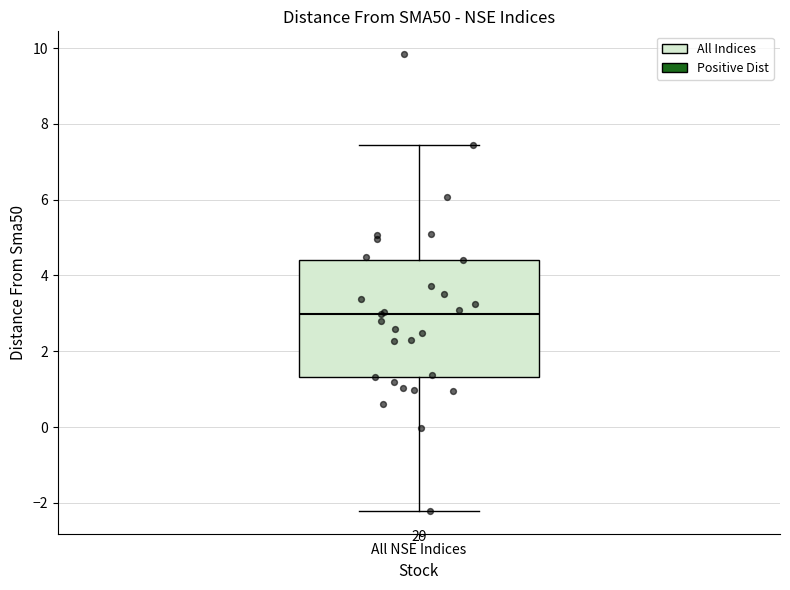

Where is the lower edge of the box for All NSE Indices on the y-axis? The values are not printed on the chart, so give them approximately, as read against the axis.

1.4